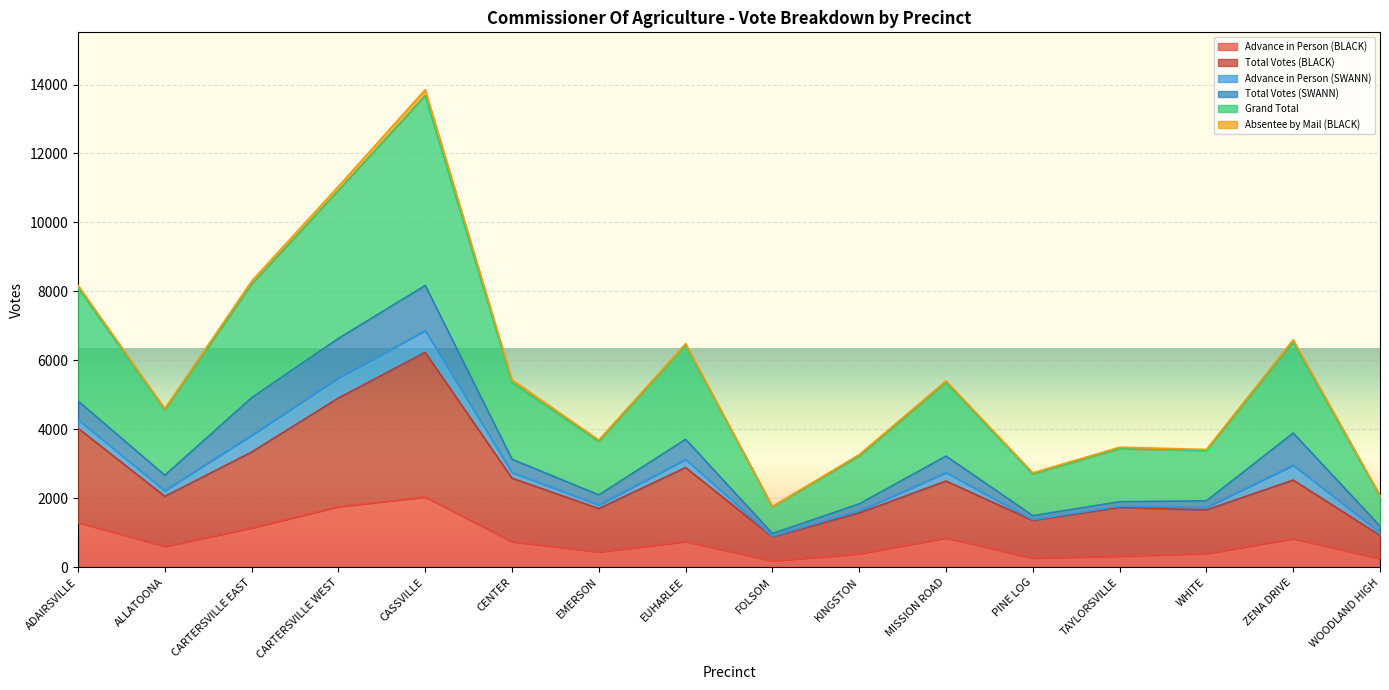

What is the difference between the maximum and minimum values in the Advance in Person (BLACK) series?

1848